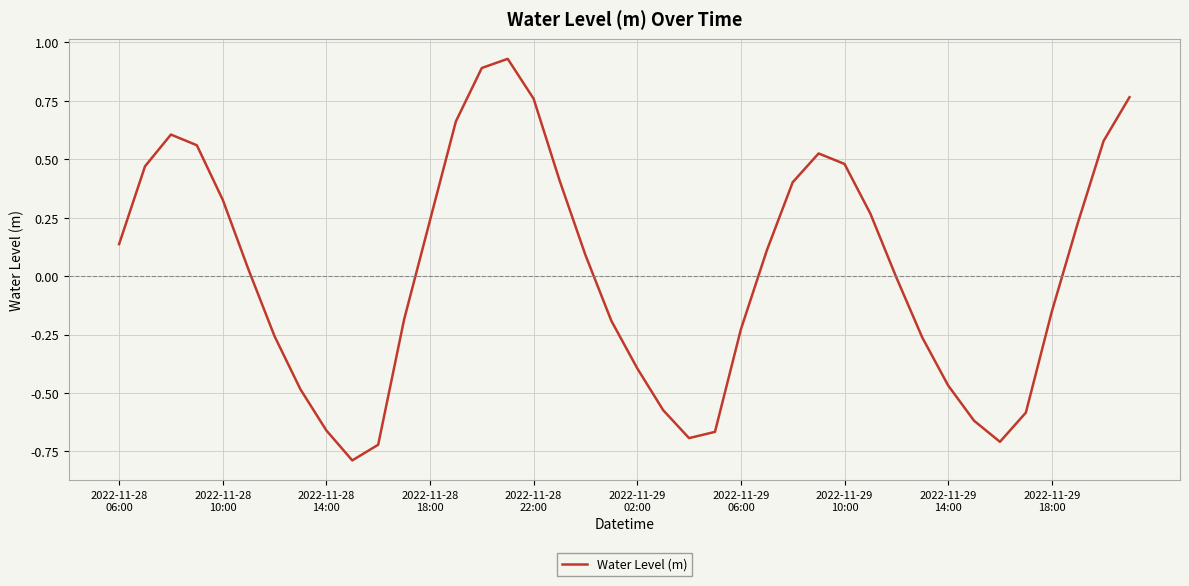

What is the difference between the maximum and minimum values?

1.7